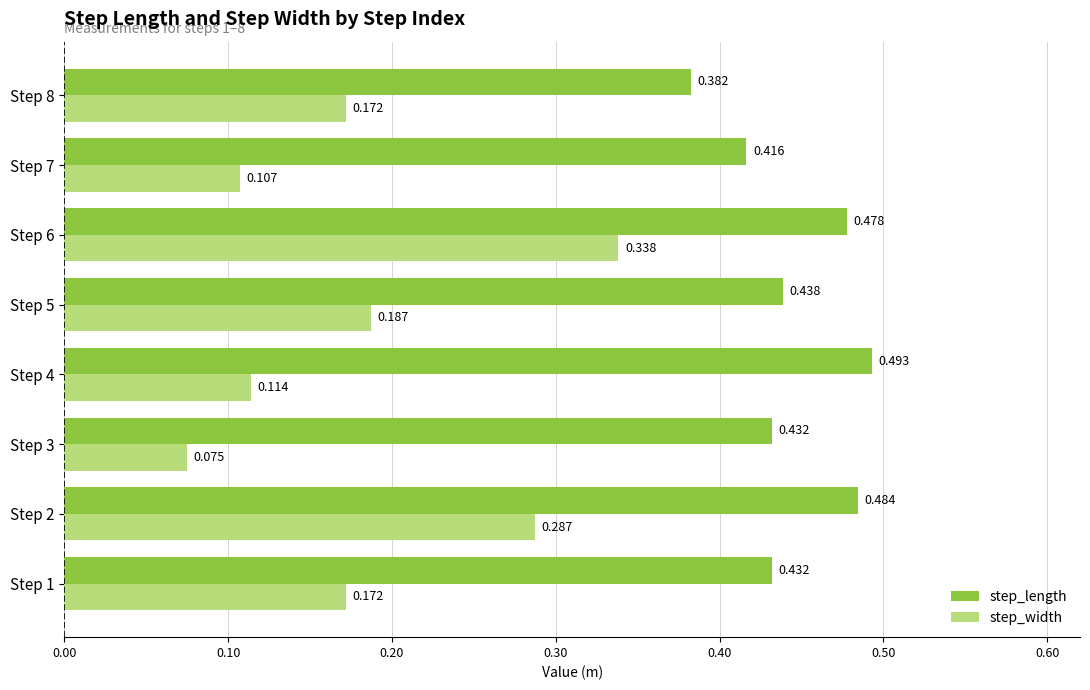

Which series has the largest total across all categories?

step_length